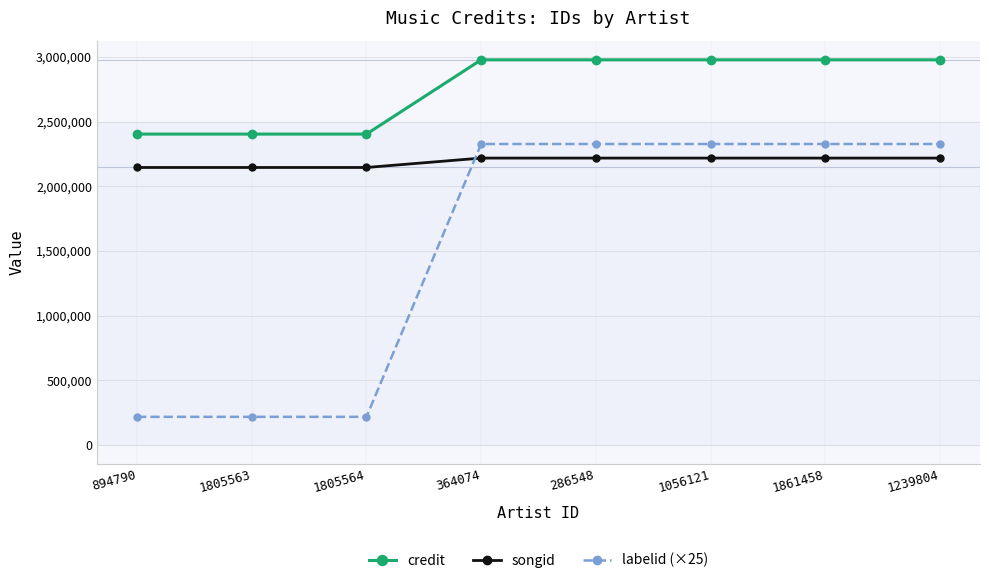

Reading left to right, what are all the values shown in this chart?

credit: 894790=2402917	1805563=2402917	1805564=2402917	364074=2976989	286548=2976989	1056121=2976989	1861458=2976989	1239804=2976989
songid: 894790=2144743	1805563=2144743	1805564=2144743	364074=2217406	286548=2217406	1056121=2217406	1861458=2217406	1239804=2217406
labelid (×25): 894790=216950	1805563=216950	1805564=216950	364074=2326350	286548=2326350	1056121=2326350	1861458=2326350	1239804=2326350